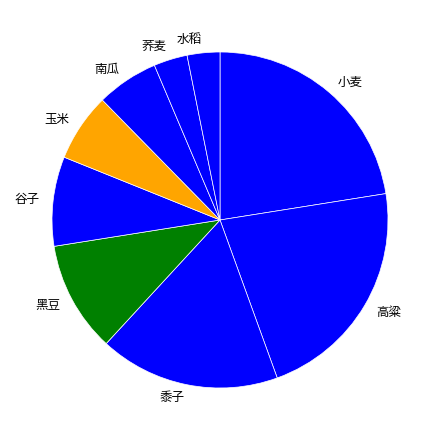

What is the largest slice in the pie chart?

小麦